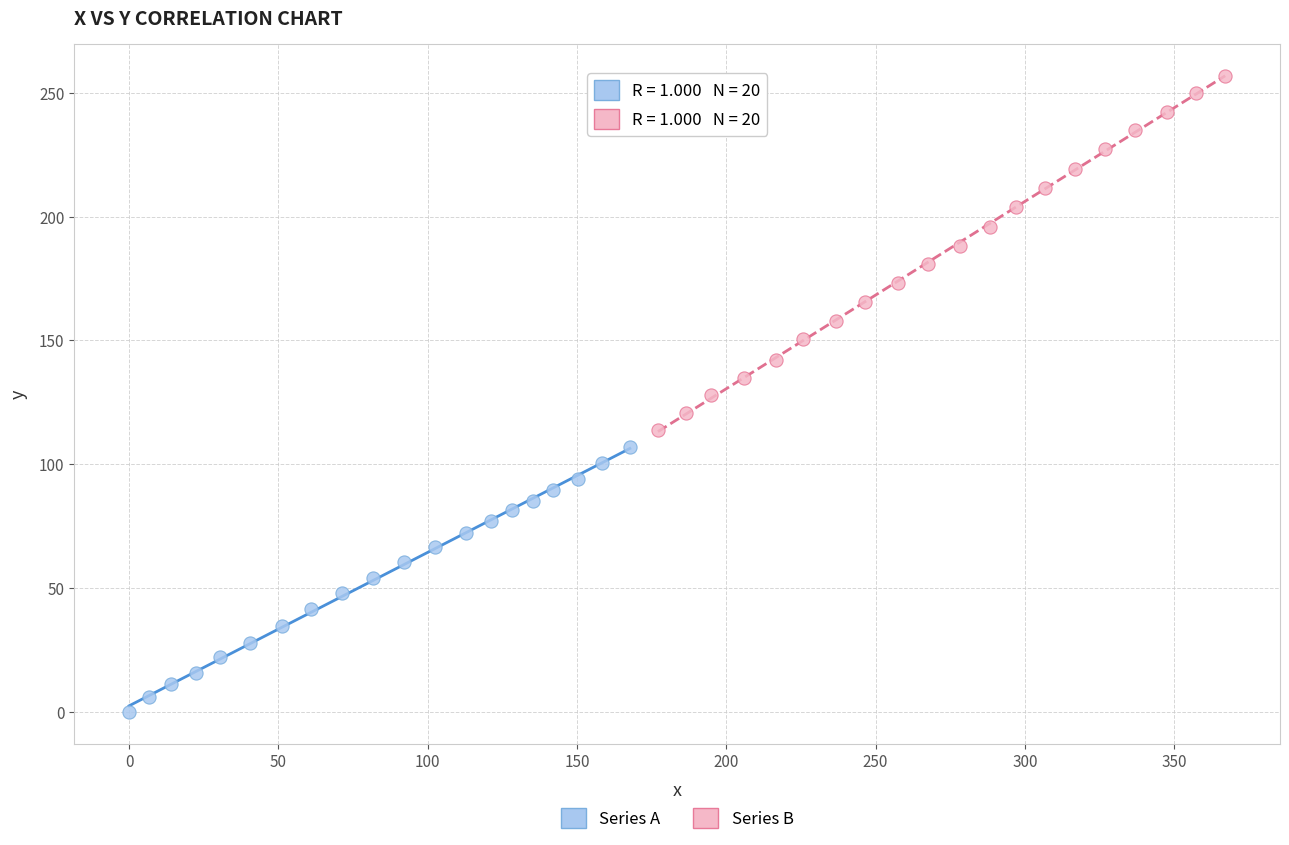

Which series contains the highest Y value?

Series B